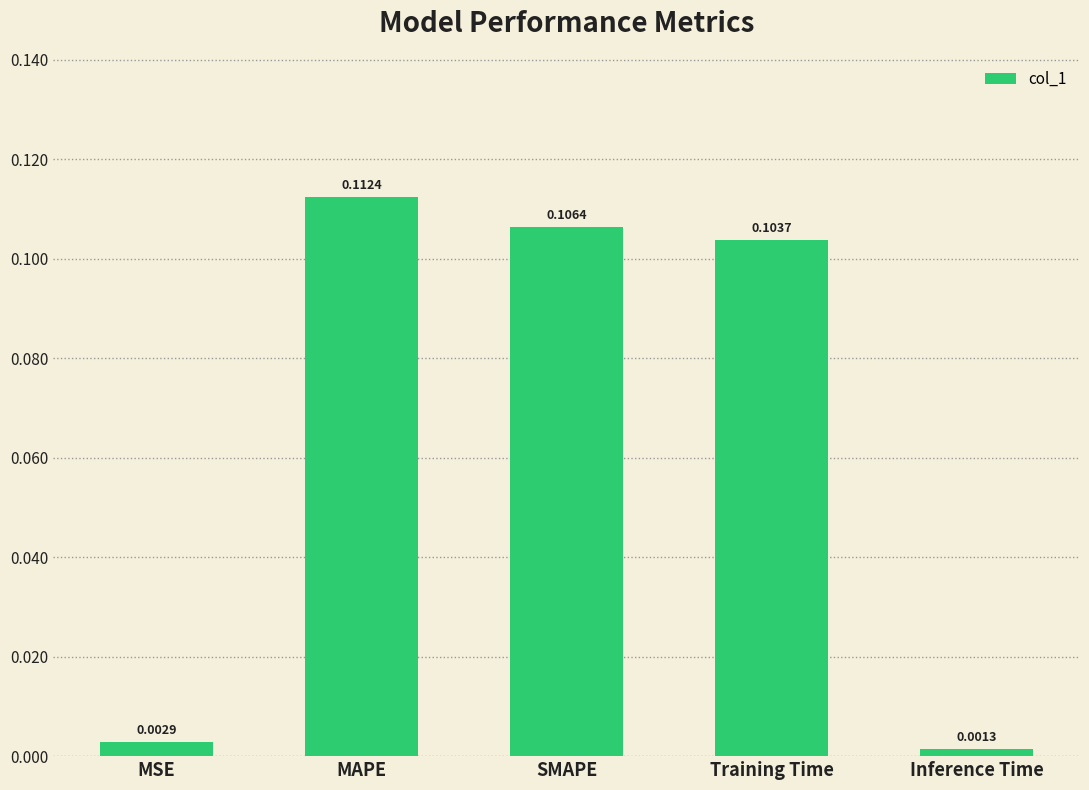

What is the label of the 1st bar from the right?

Inference Time